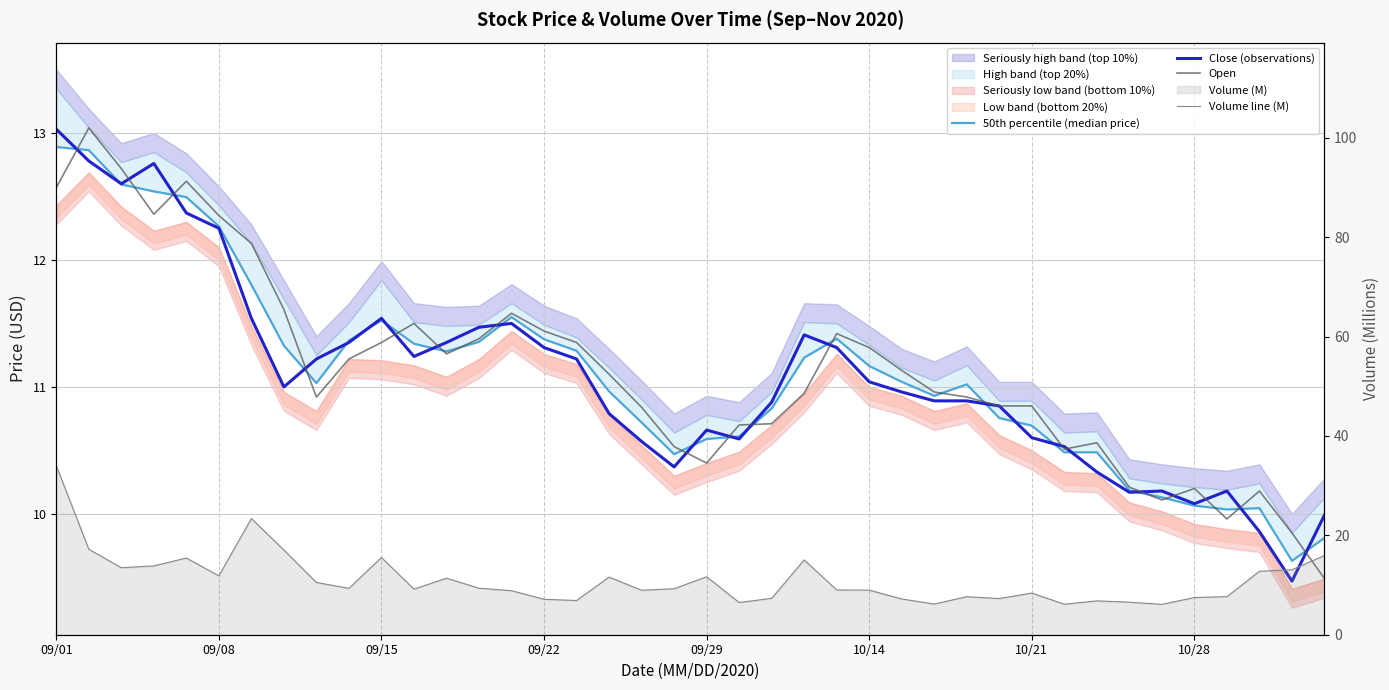

What is the difference between the maximum and minimum values in the Close (observations) series?

3.6